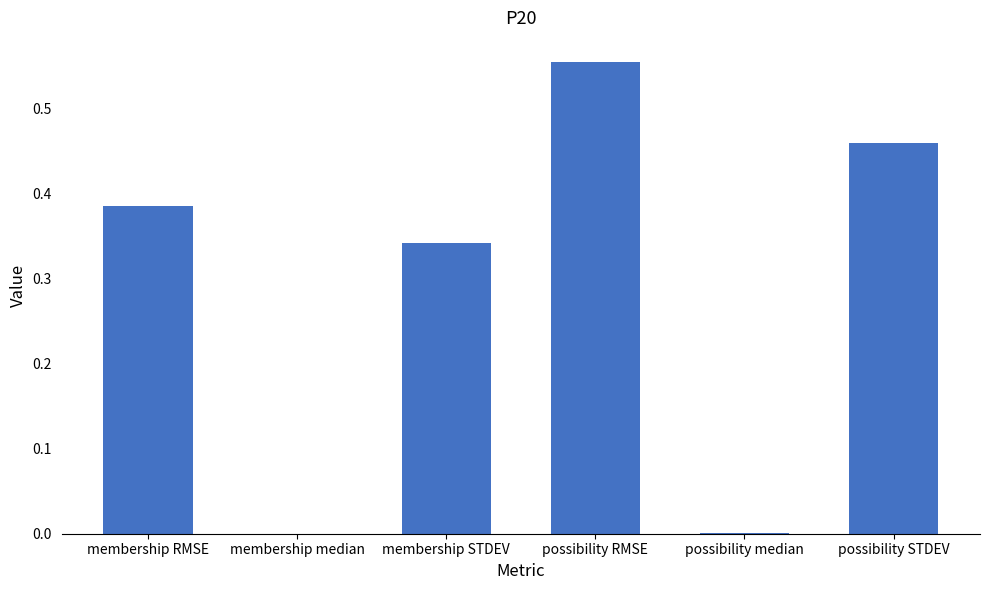

Between possibility RMSE and membership RMSE, which is larger?

possibility RMSE